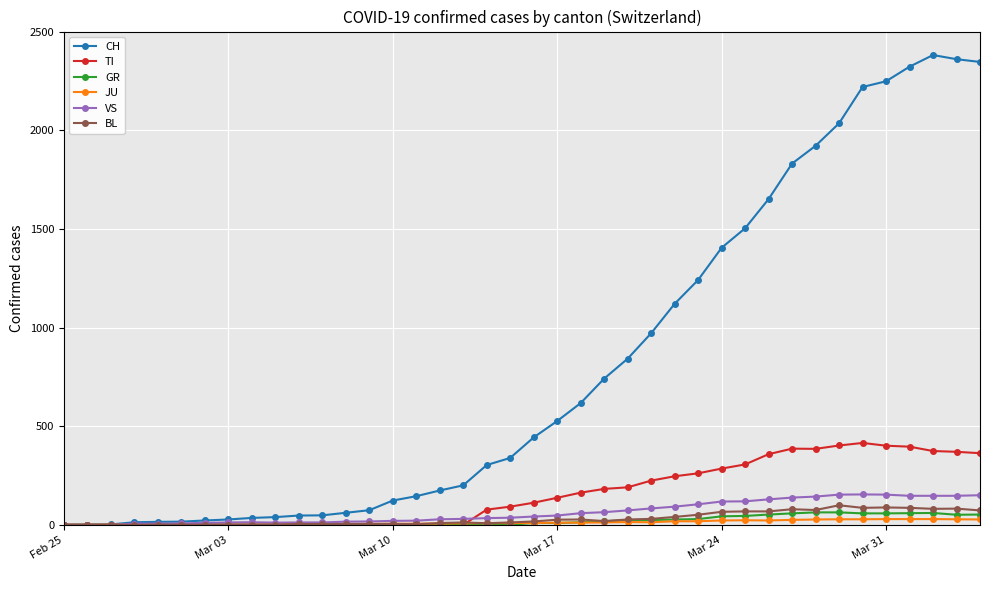

What is the maximum value shown in the chart?

2381